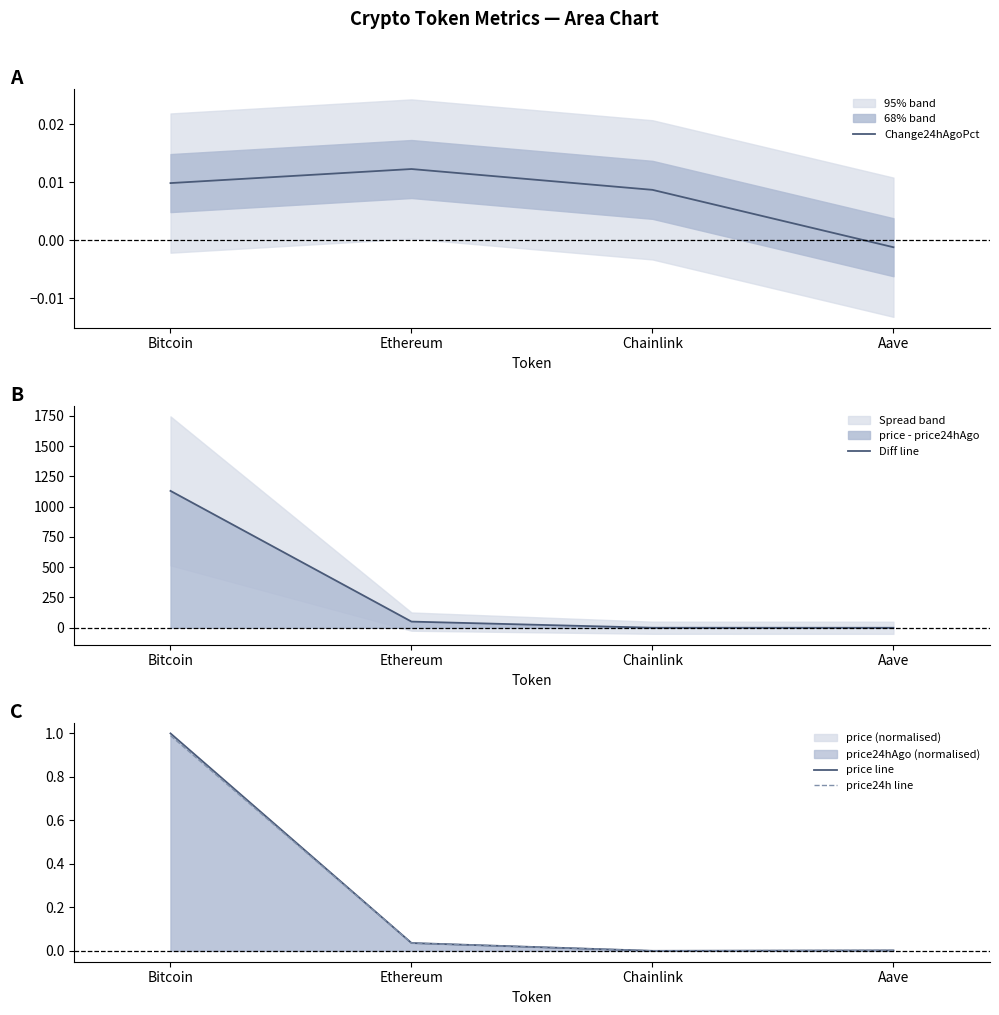

How many data points does each series have?

4